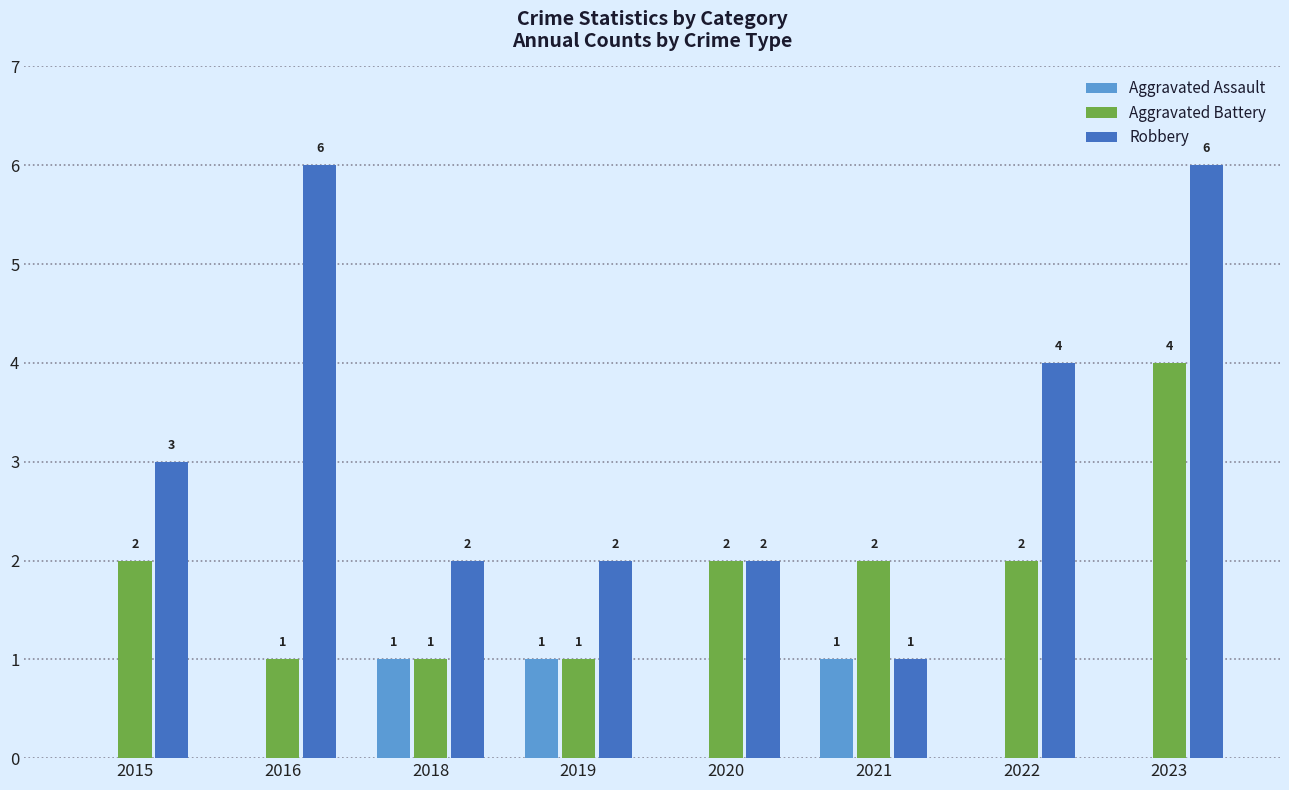

What is the approximate value of Robbery at 2015?

3